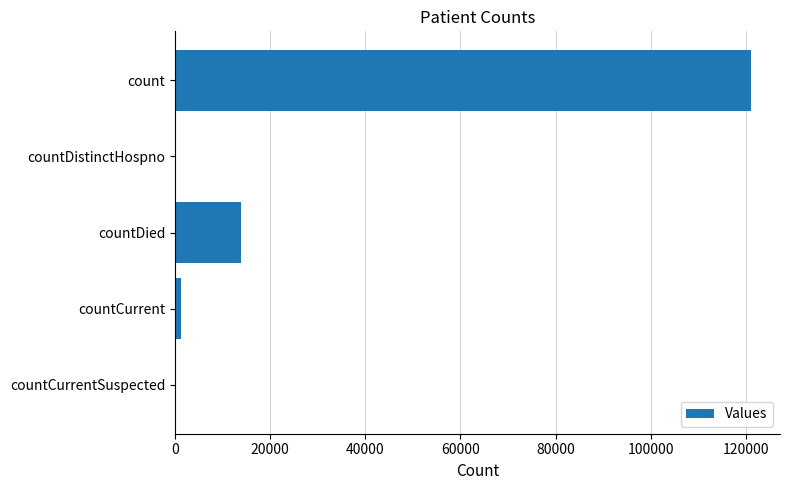

At which label is the value closest to 60569?

countDied